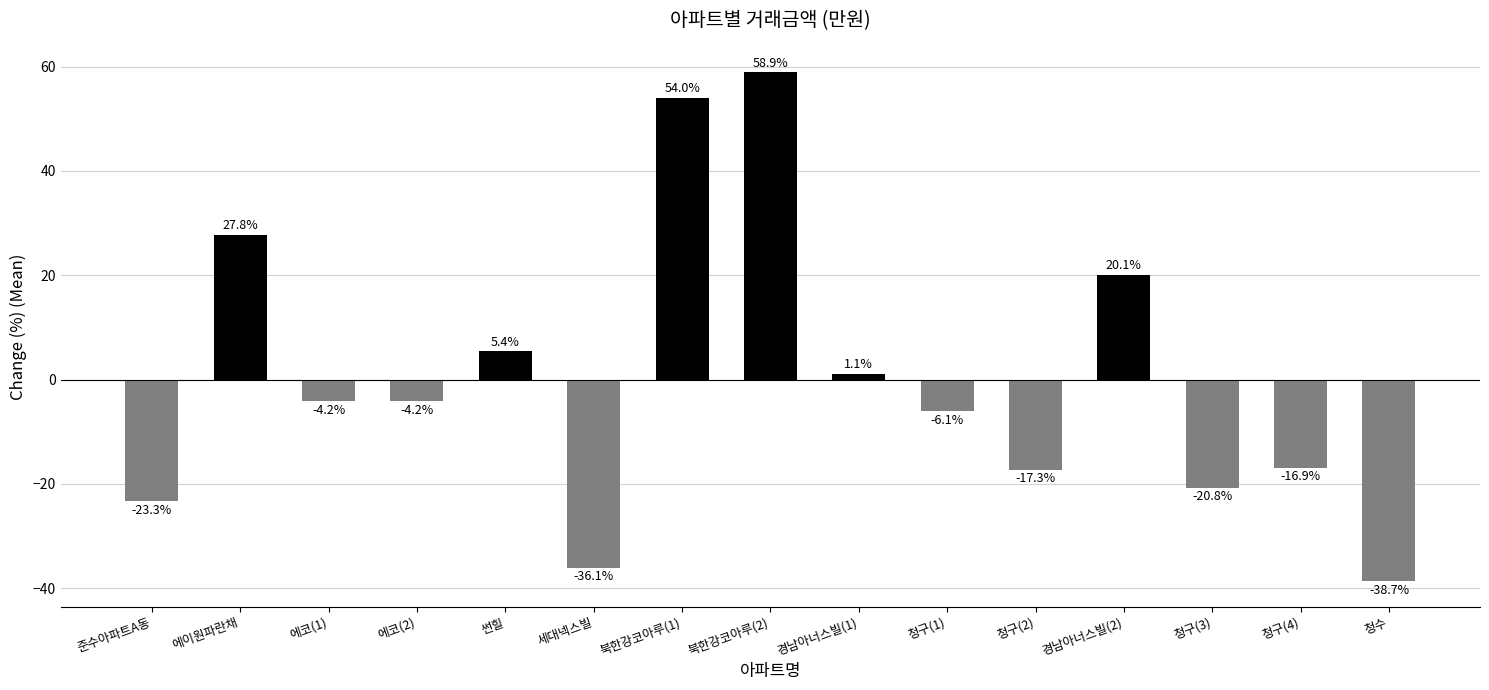

What position from the right is 에코(2)?

12